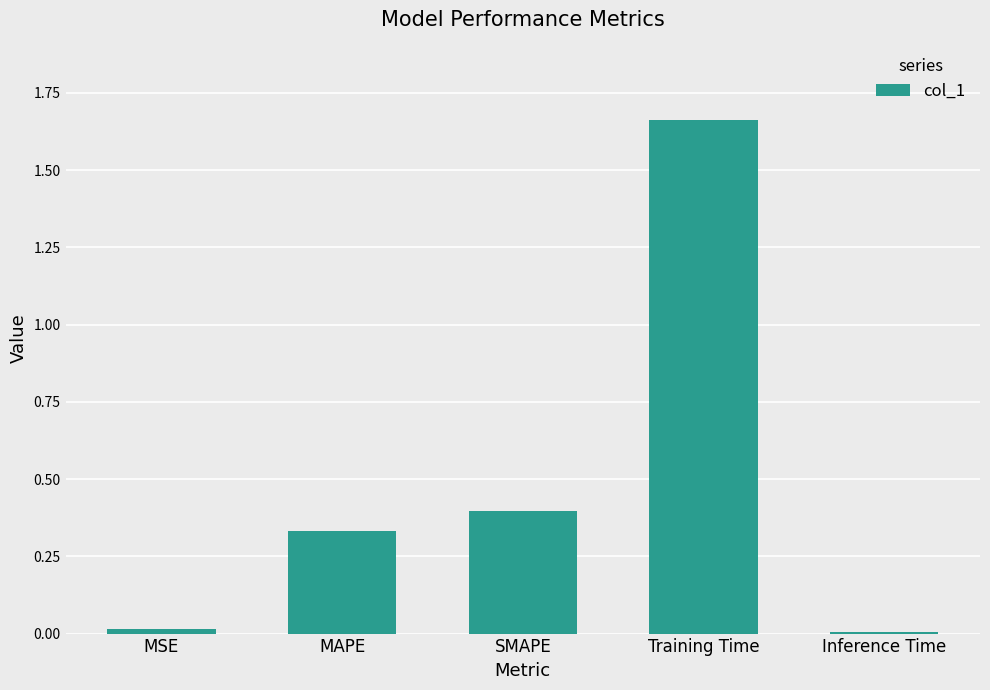

Which has a higher value, Training Time or MAPE?

Training Time